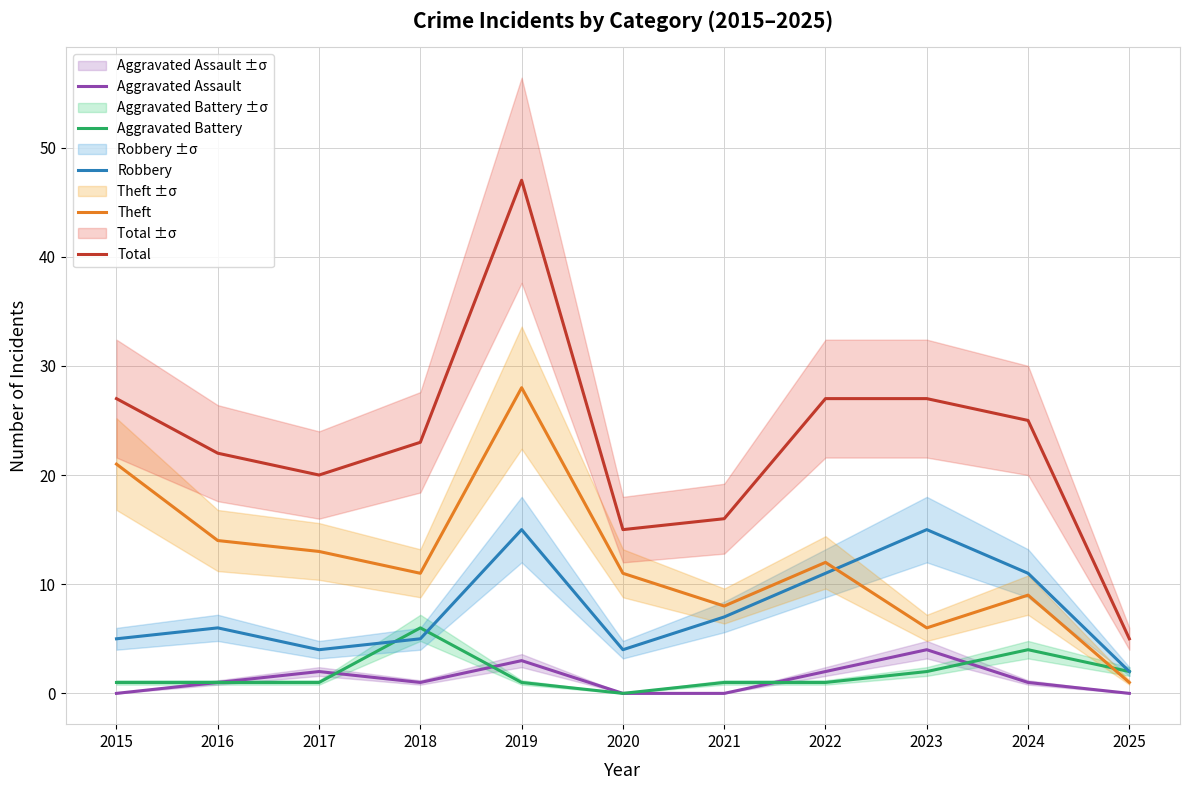

Rank the series by their maximum value, from lowest to highest.

Aggravated Assault, Aggravated Battery, Robbery, Theft, Total